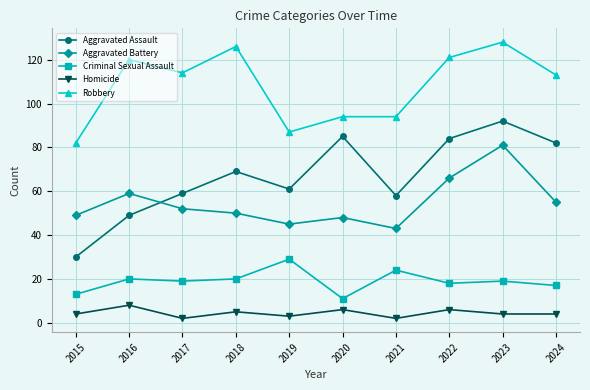

Which series has the largest total across all categories?

Robbery